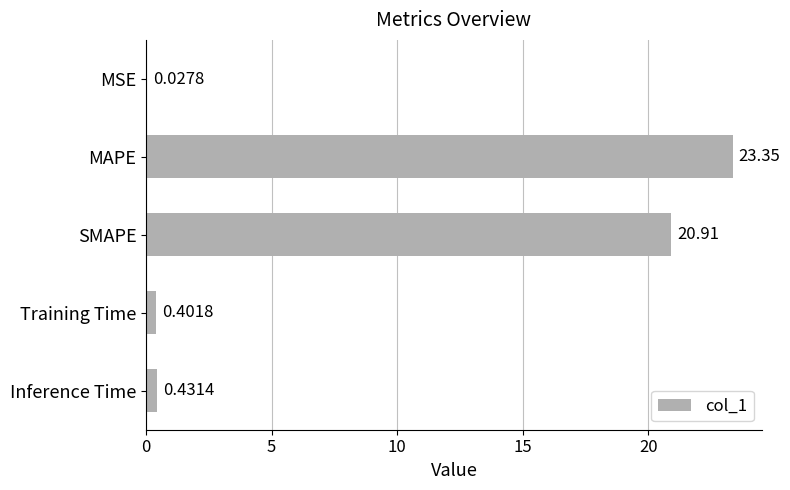

What is the sum of all values?

45.1